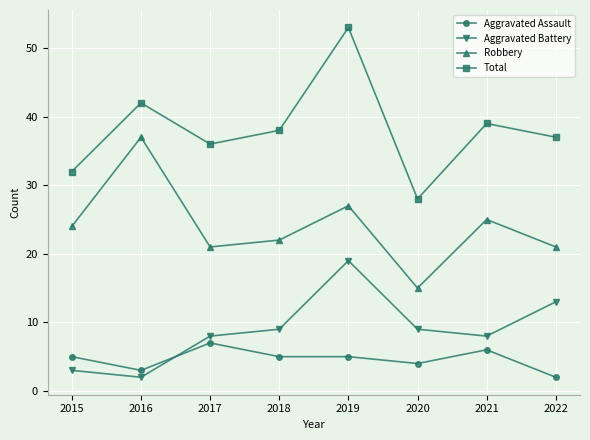

What are all the series names shown in the legend?

Aggravated Assault, Aggravated Battery, Robbery, Total